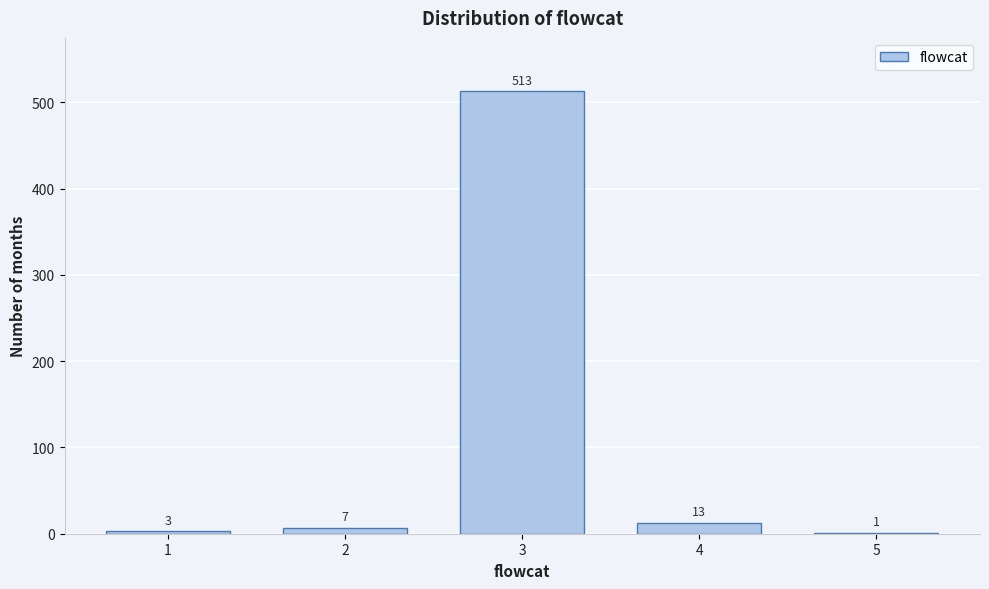

Reading right to left, what are all the values shown in this chart?

5=1	4=13	3=513	2=7	1=3